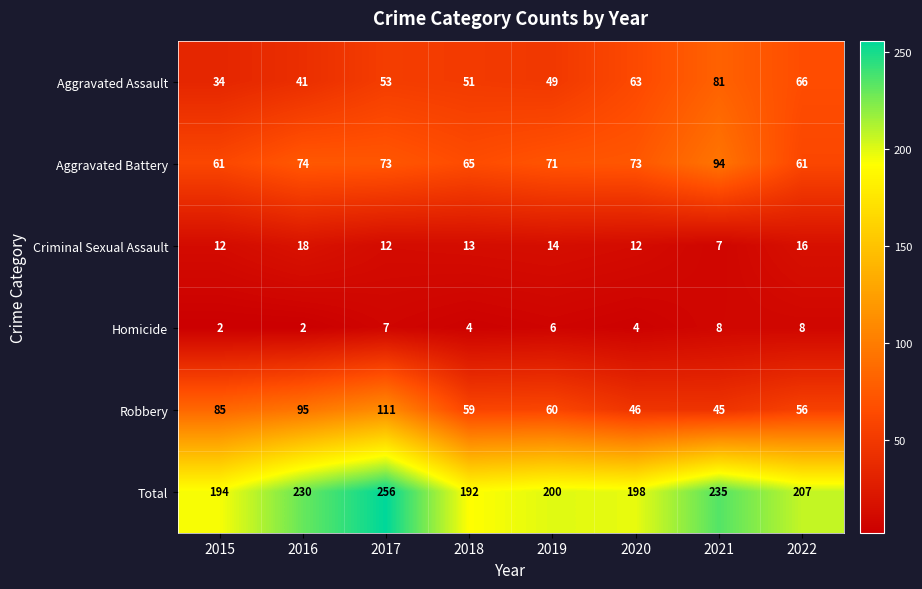

Where does the Homicide series first go above 6?

2017